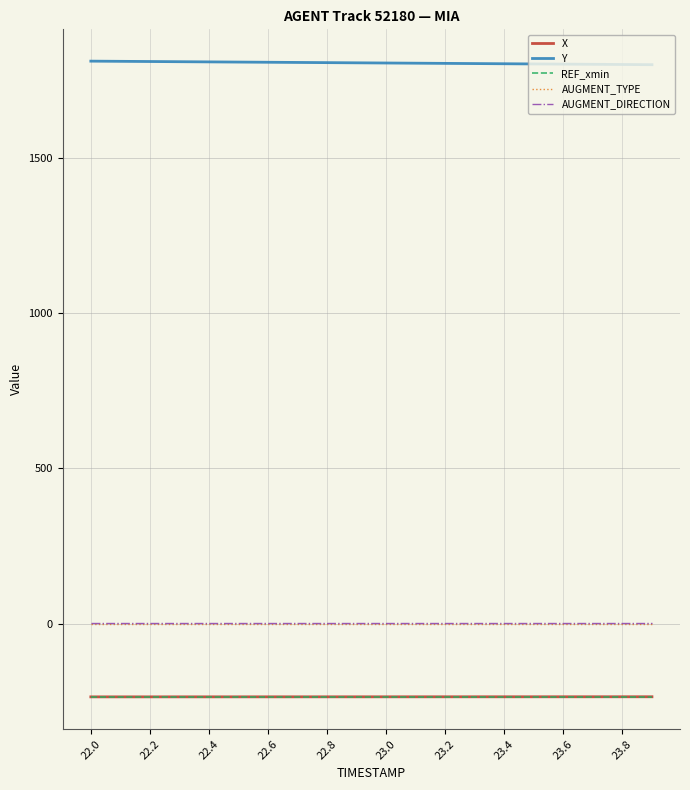

What is the lowest value of the Y series?

1799.9